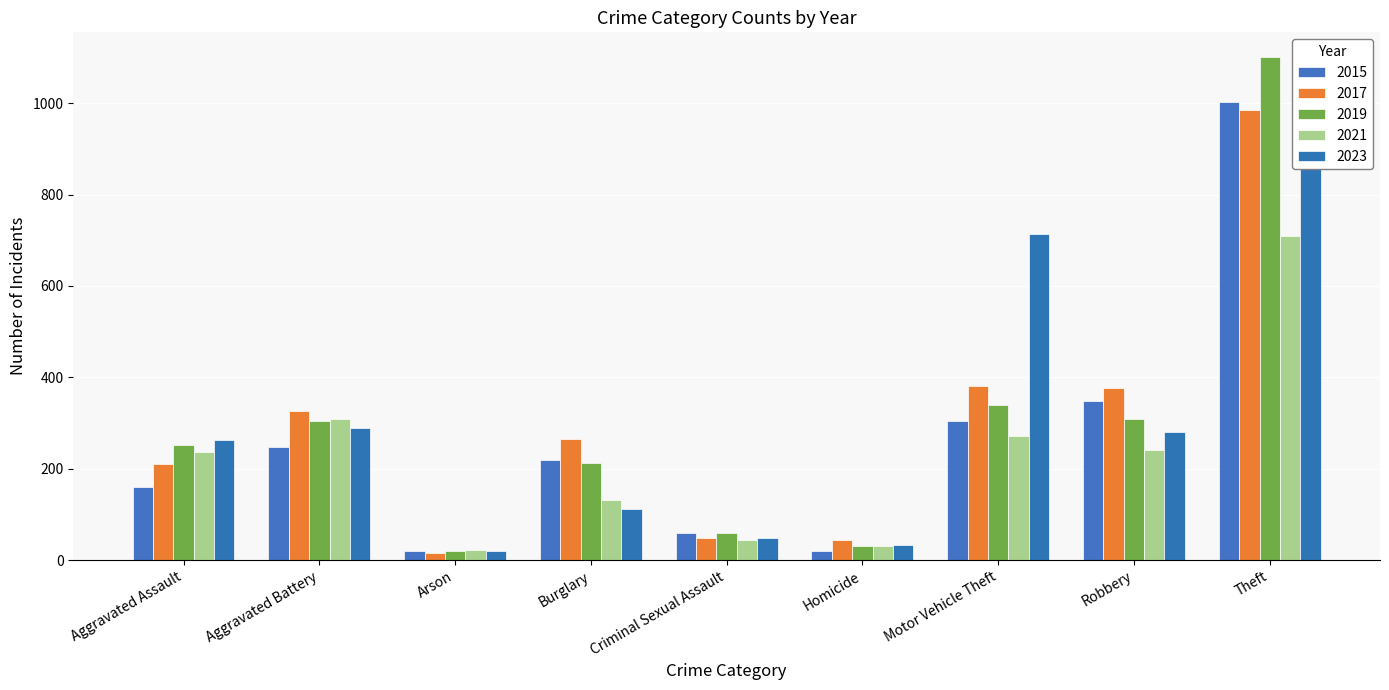

At which label does 2023 first exceed 263?

Aggravated Battery